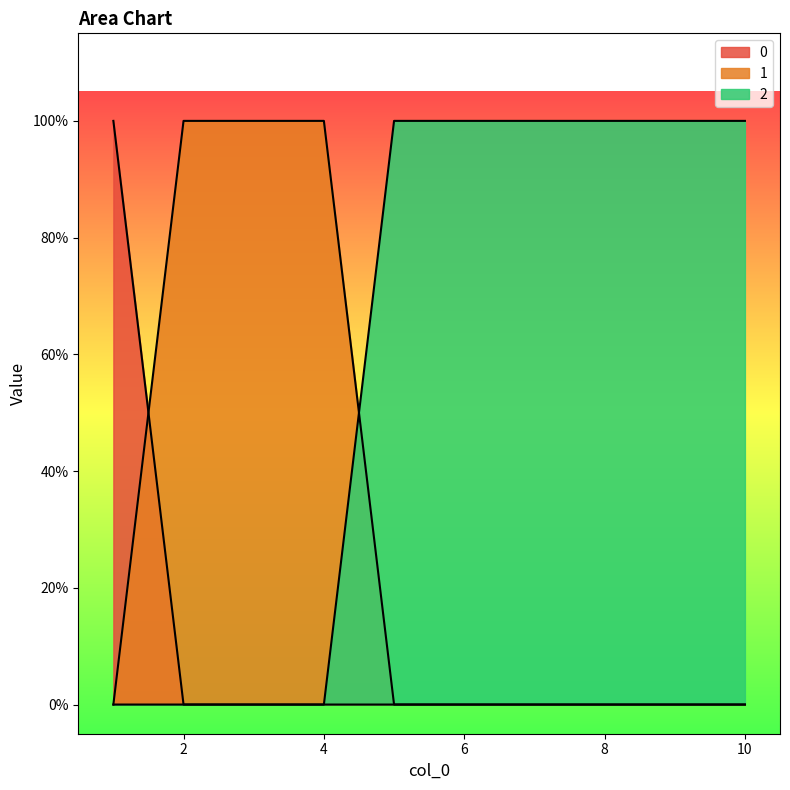

At how many categories does at least one series exceed 0?

10